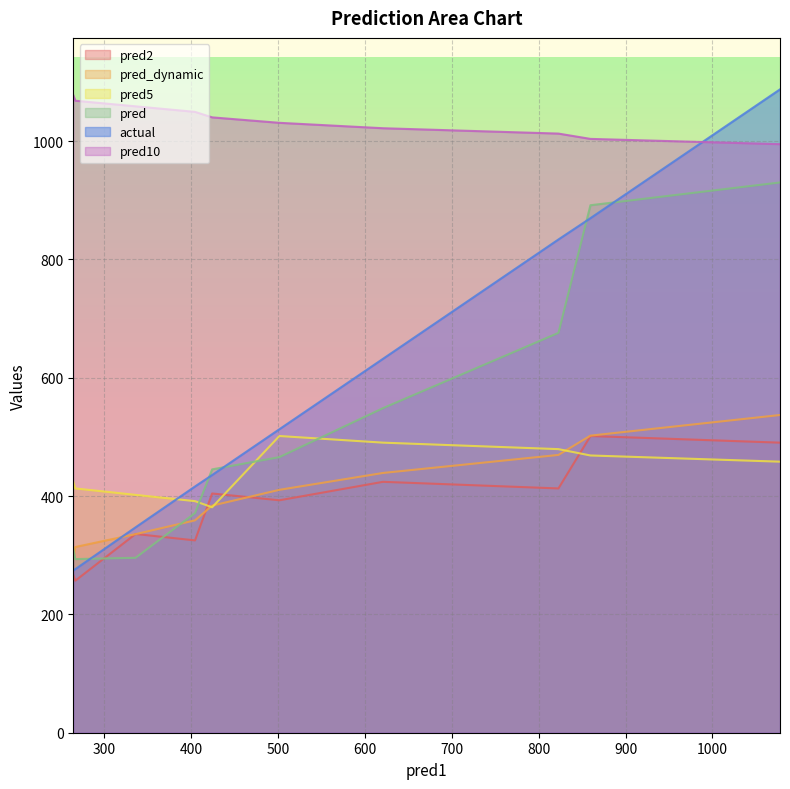

What are all the series names shown in the legend?

pred2, pred_dynamic, pred5, pred, actual, pred10